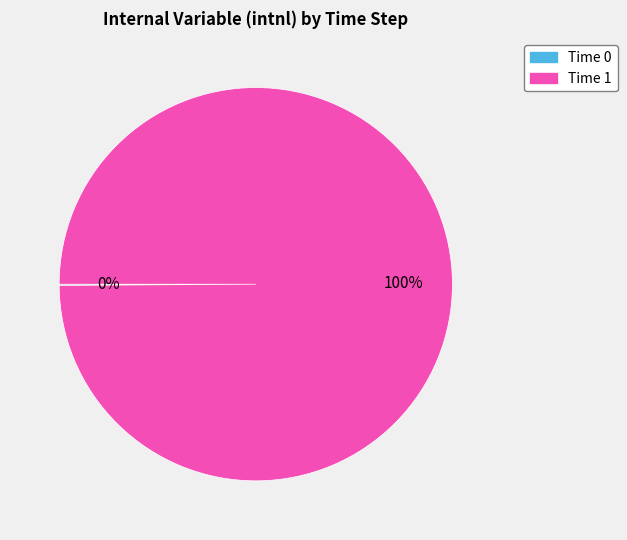

To the nearest percent, what is the average slice percentage?

50%